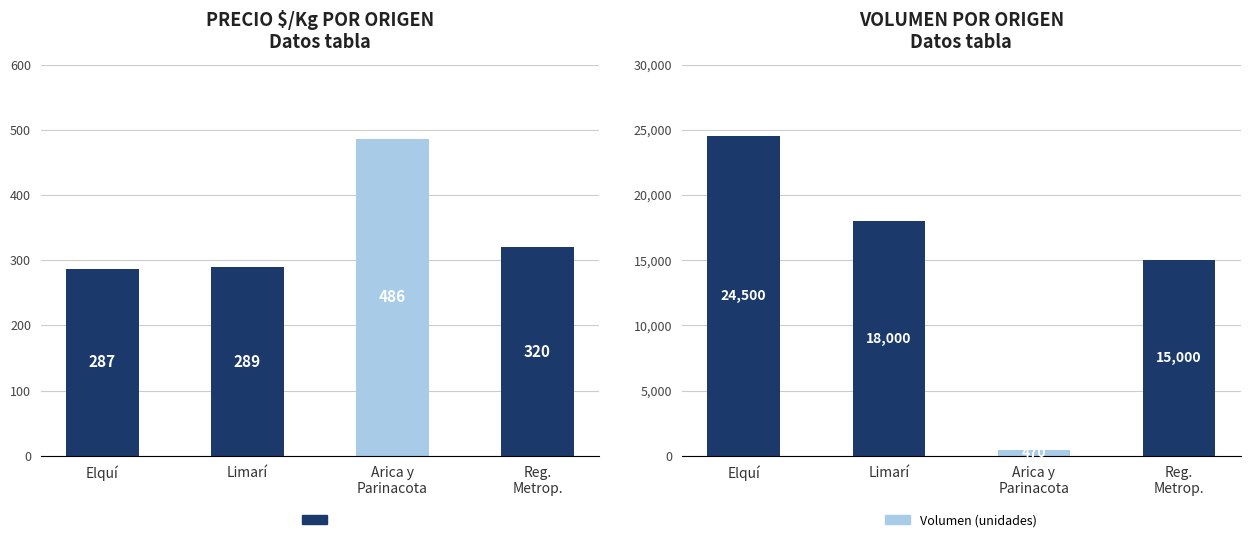

At Arica y
Parinacota, list the series in order from smallest to largest.

Volumen (unidades), Precio $/Kg